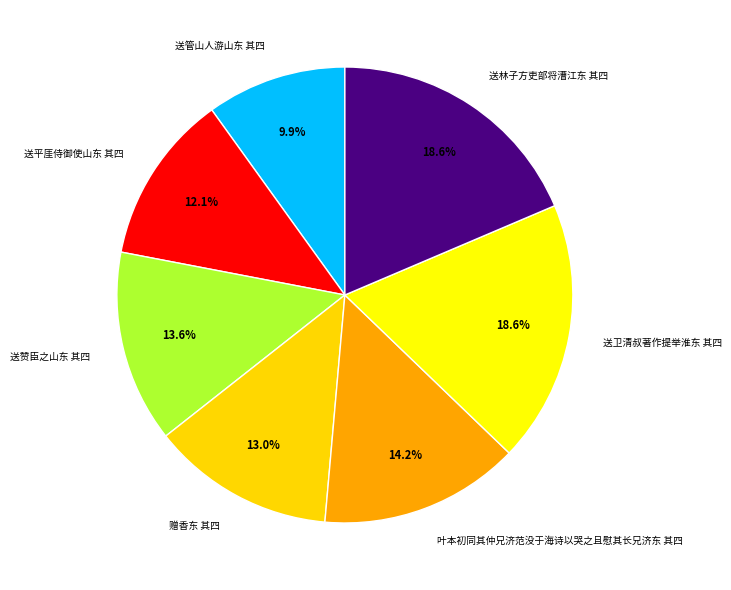

What is the smallest slice in the pie chart?

送管山人游山东 其四